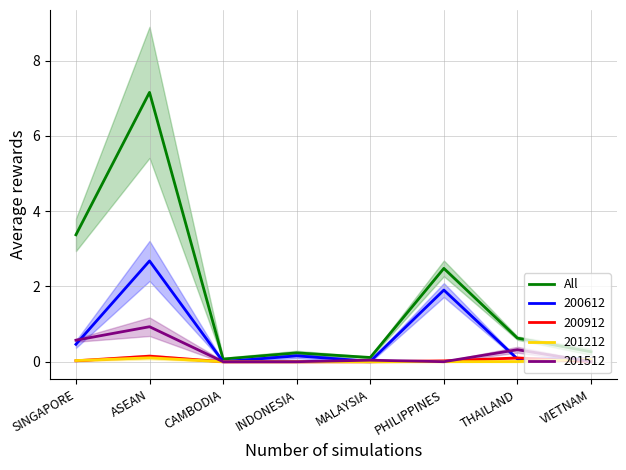

The chart shows a value of 0.2 at MALAYSIA. True or false?

False